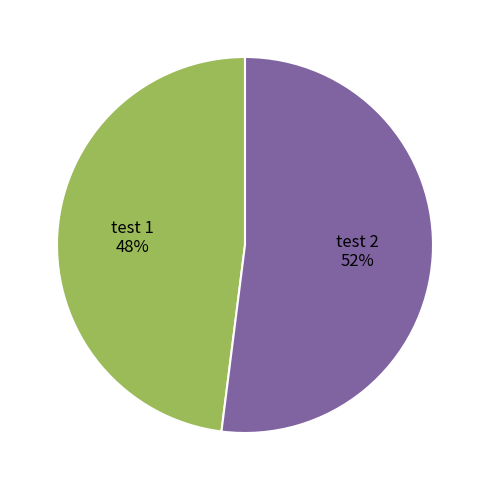

Is it true that test 1 is 36% of the pie?

False